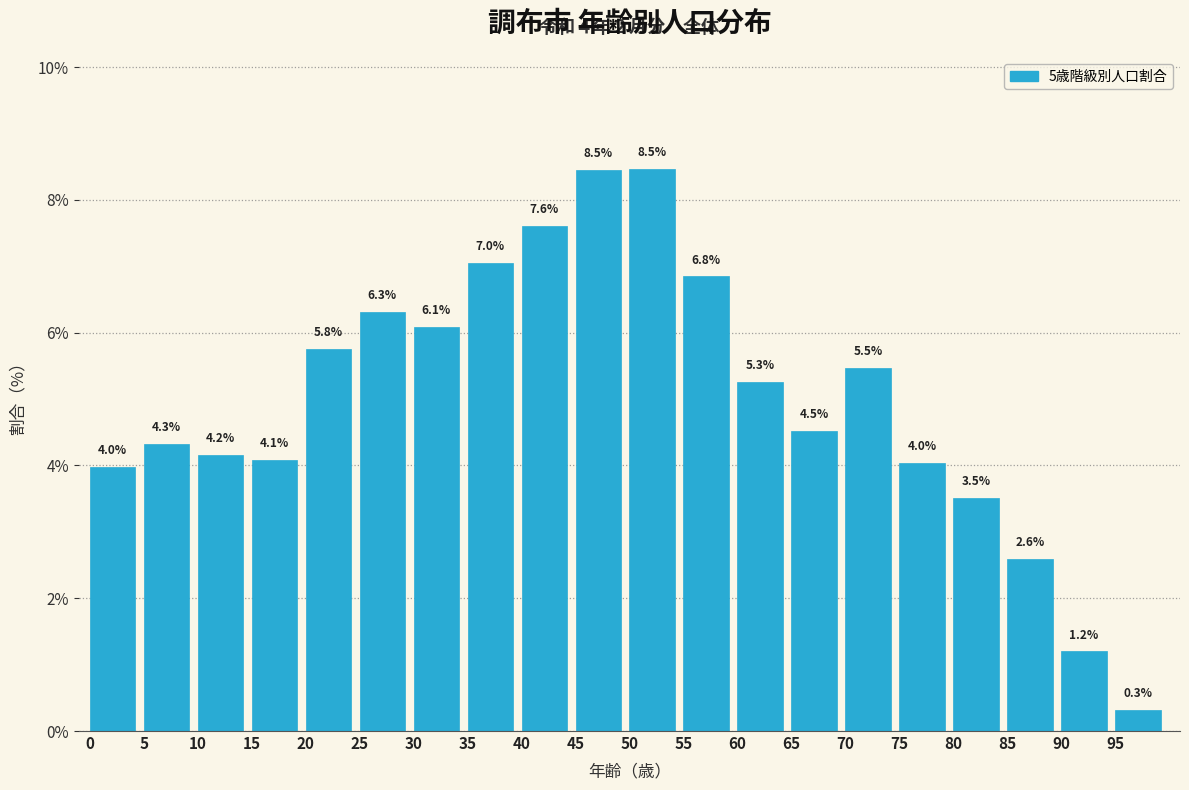

Reading left to right, transcribe all the data shown in this chart.

0=4.0	5=4.3	10=4.2	15=4.1	20=5.8	25=6.3	30=6.1	35=7.0	40=7.6	45=8.5	50=8.5	55=6.8	60=5.3	65=4.5	70=5.5	75=4.0	80=3.5	85=2.6	90=1.2	95=0.3